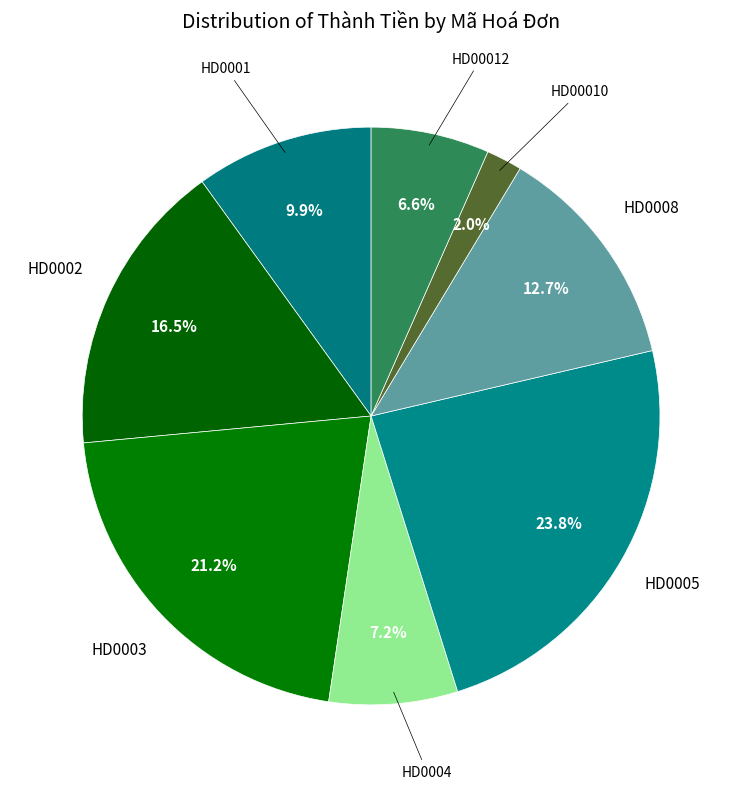

Does any single category account for the majority?

No